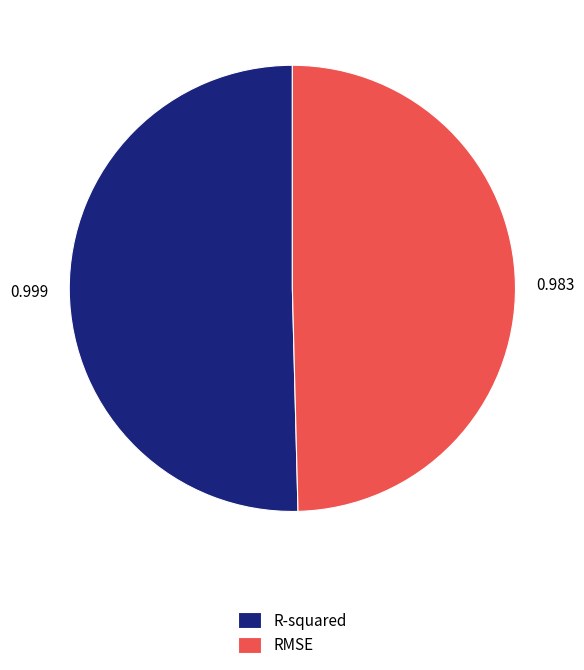

Is R-squared the majority of the pie?

Yes